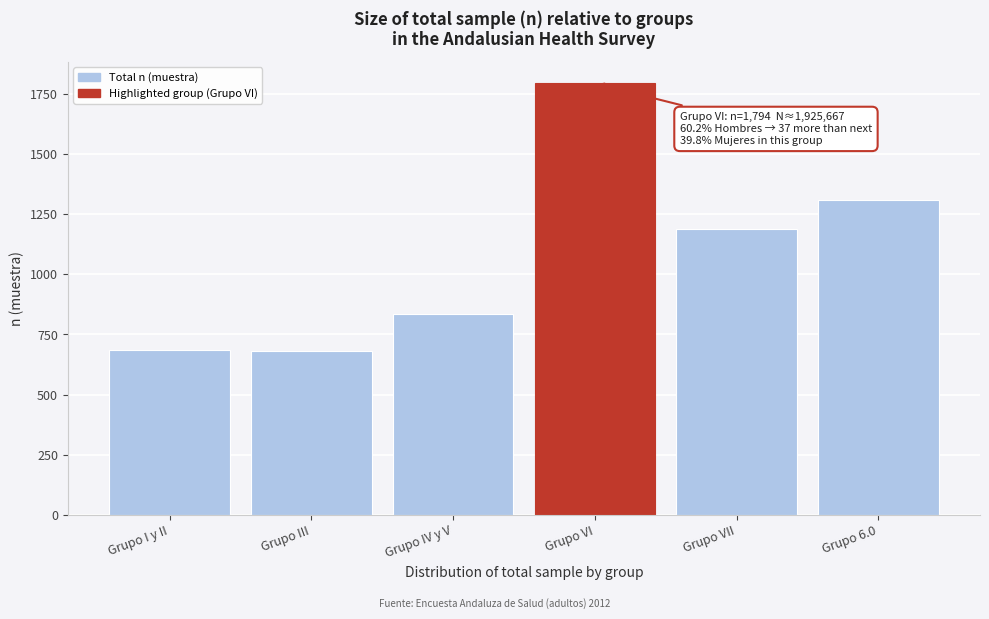

Between Grupo 6.0 and Grupo I y II, which is larger?

Grupo 6.0